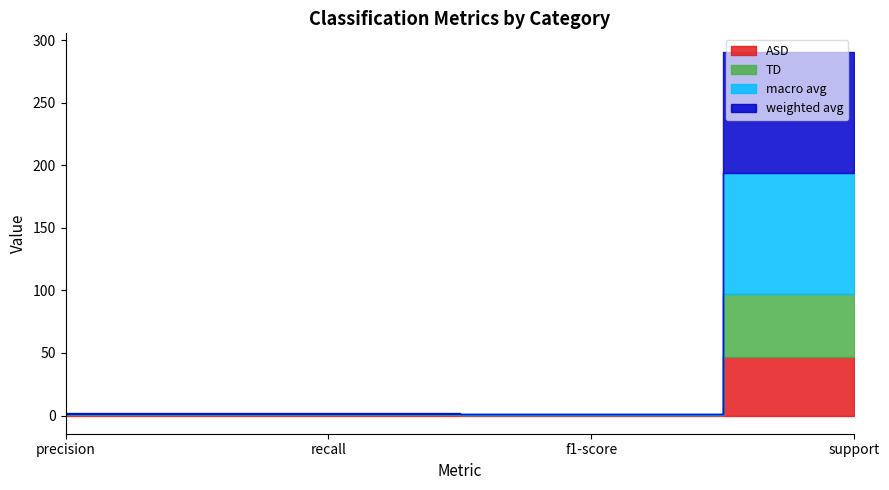

Reading left to right, transcribe all the data shown in this chart.

ASD: precision=0.4	recall=0.6	f1-score=0.5	support=47.0
TD: precision=0.4	recall=0.2	f1-score=0.3	support=50.0
macro avg: precision=0.4	recall=0.4	f1-score=0.4	support=97.0
weighted avg: precision=0.4	recall=0.4	f1-score=0.4	support=97.0